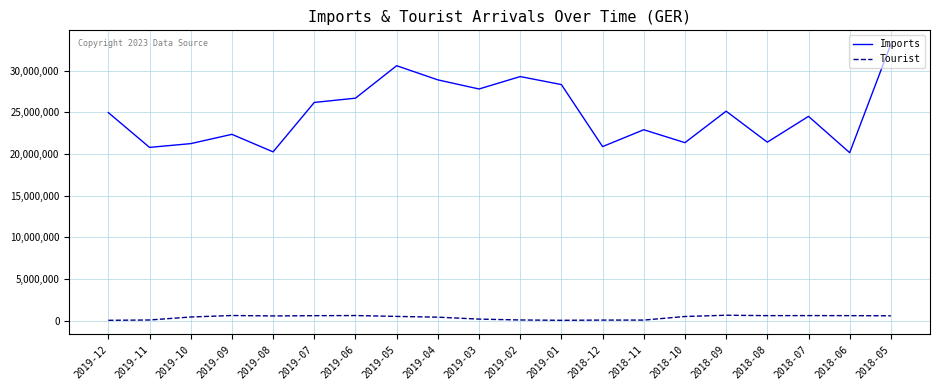

Which series has the largest total across all categories?

Imports